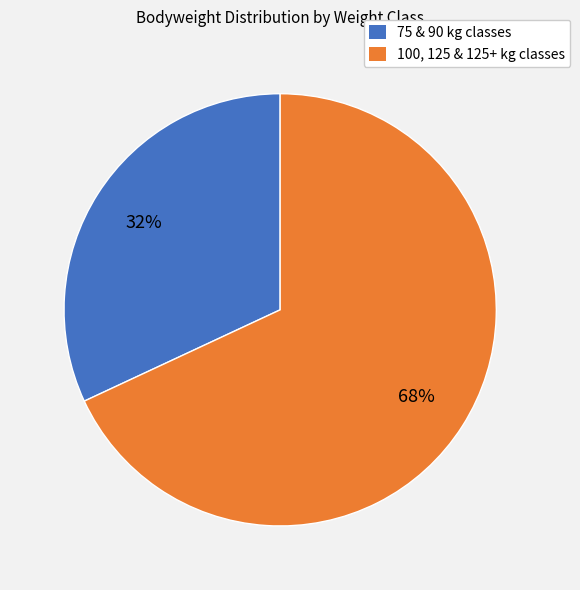

What is the largest slice in the pie chart?

100, 125 & 125+ kg classes